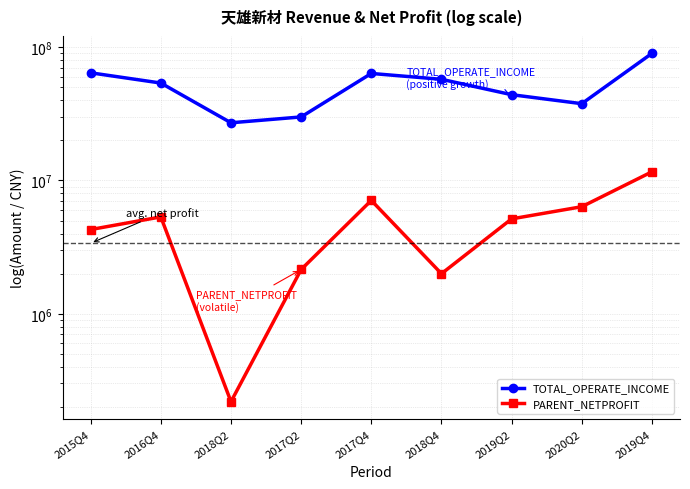

What is the difference between the TOTAL_OPERATE_INCOME values at 2018Q4 and 2016Q4?

3595689.7